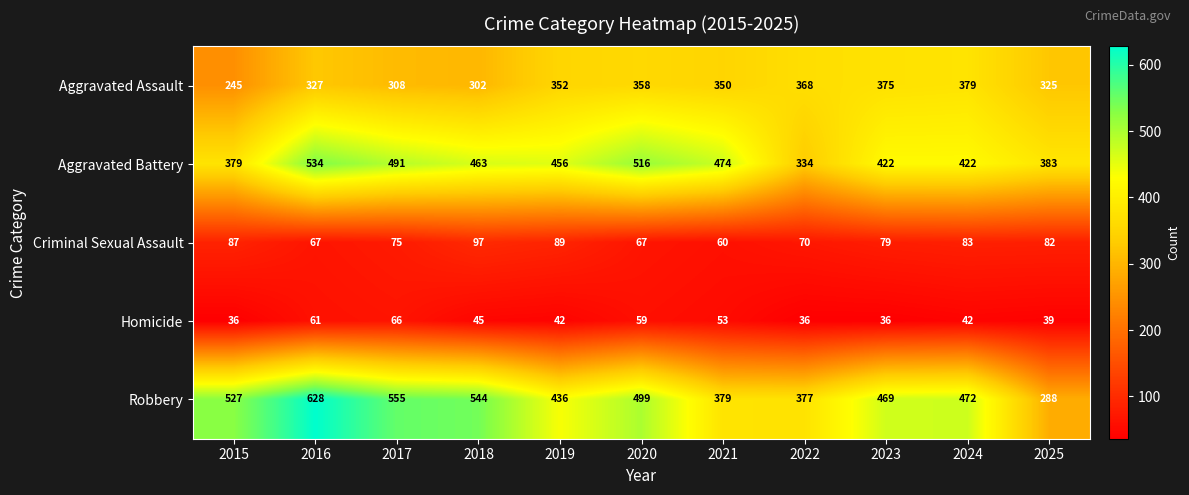

The Robbery series shows 692 at 2023. True or false?

False